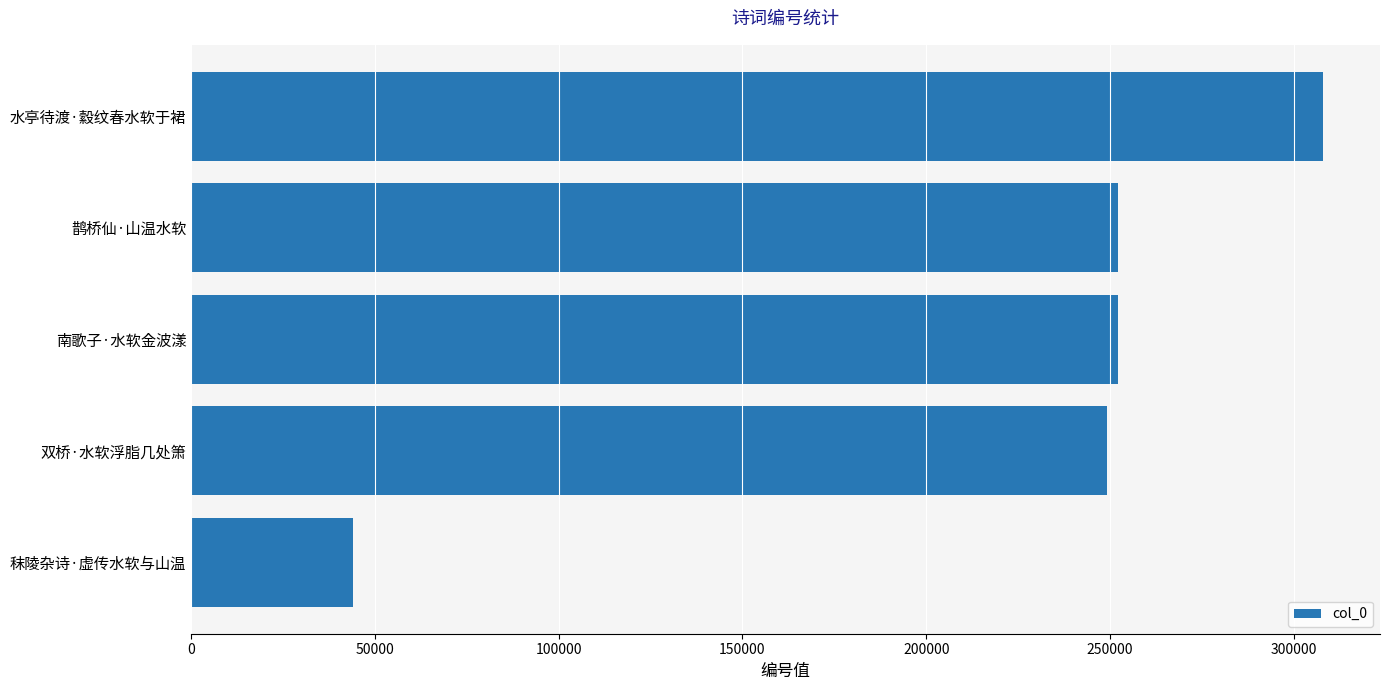

What is the approximate value at 鹊桥仙·山温水软, to the nearest 50?

252200